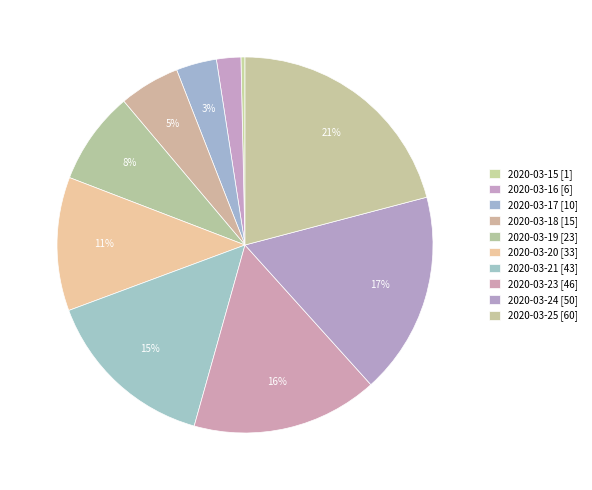

The 2020-03-24 slice represents 17% of the pie. True or false?

True